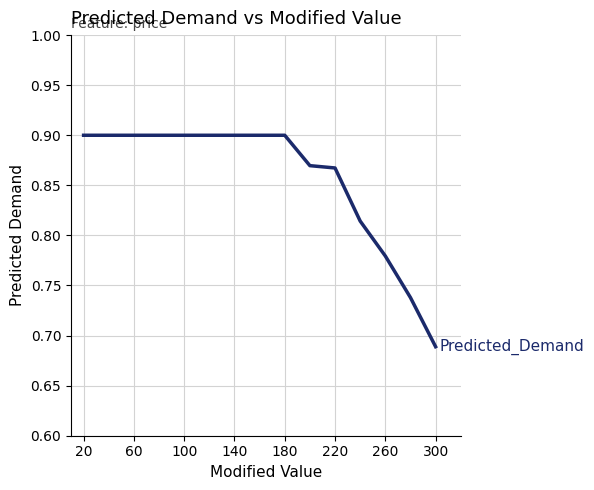

Which has a higher value, 20 or 300?

20